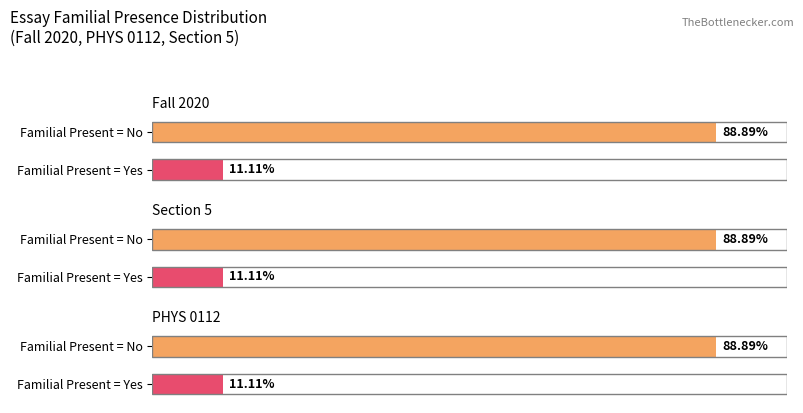

How many bars are there in total?

6